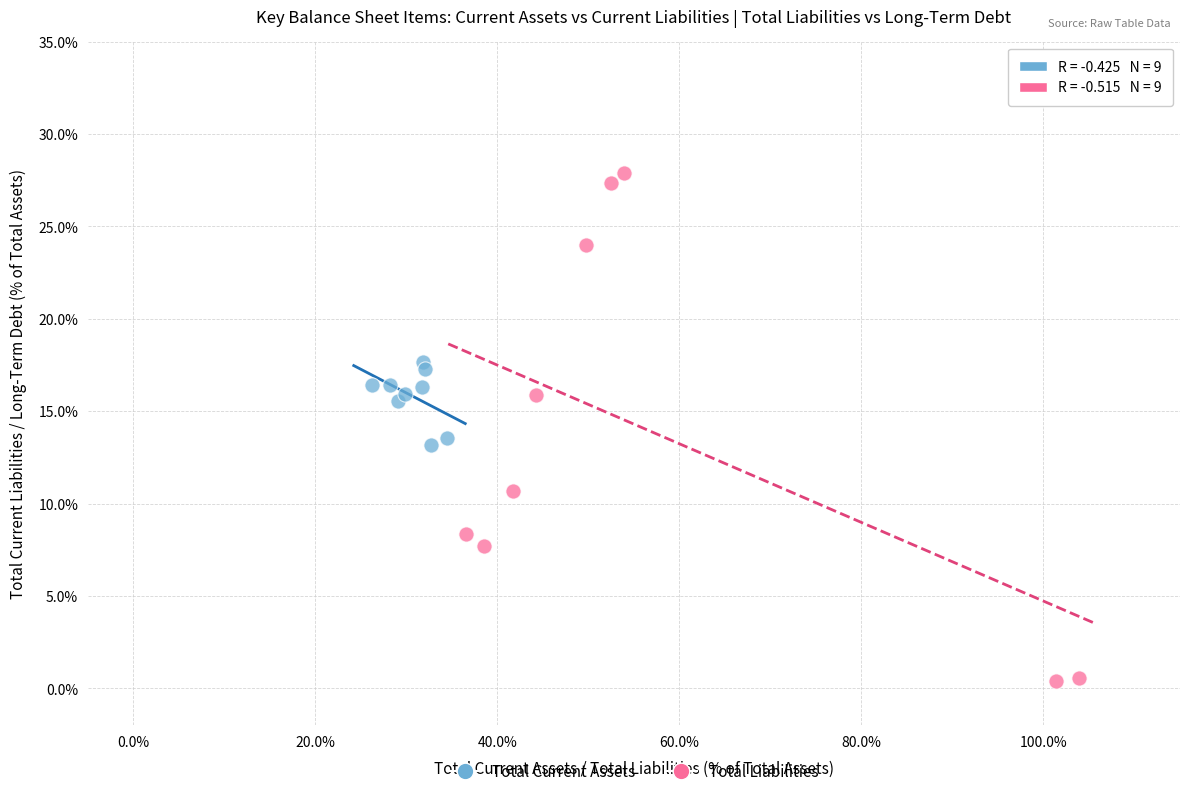

What are all the series names shown in the legend?

Total Current Assets, Total Liabilities